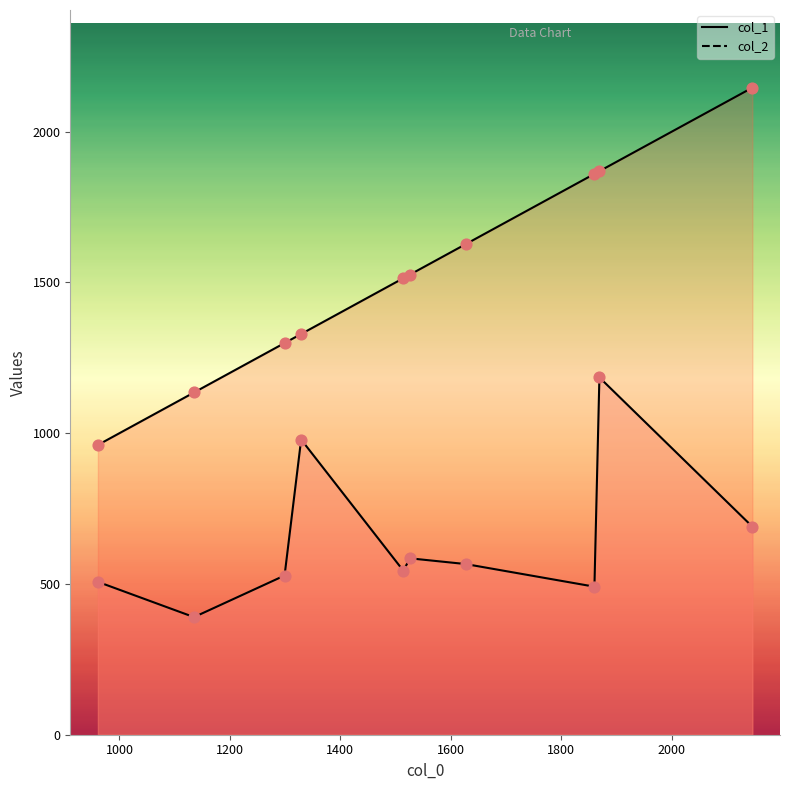

Which series reaches the minimum Y coordinate?

col_1